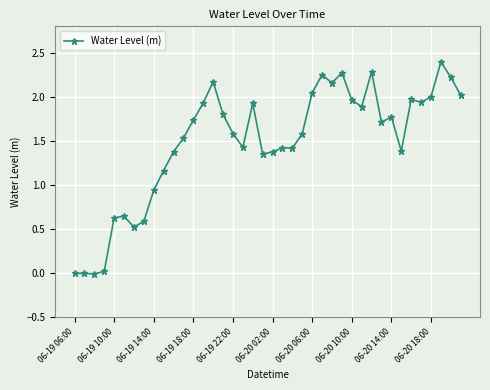

What is the average value?

1.5